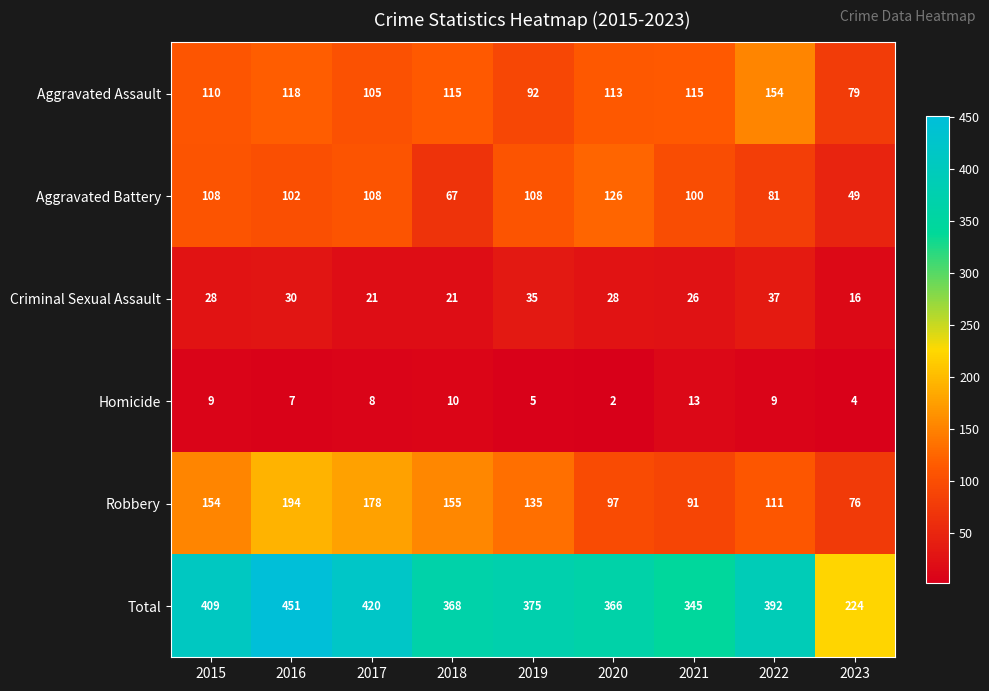

What is the difference between the highest and lowest values at 2016?

444